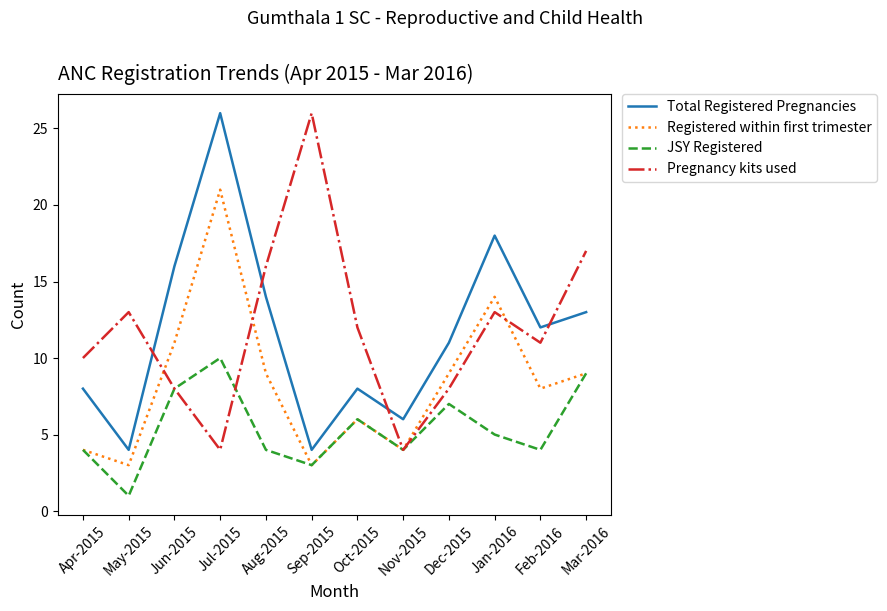

True or false: Total Registered Pregnancies has a value of 6 at Mar-2016.

False